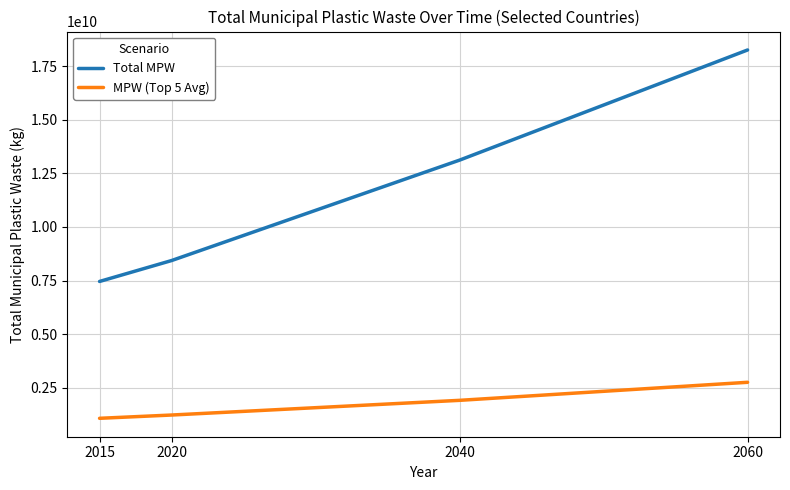

Where is Total MPW nearest to the value 12860089740?

2040